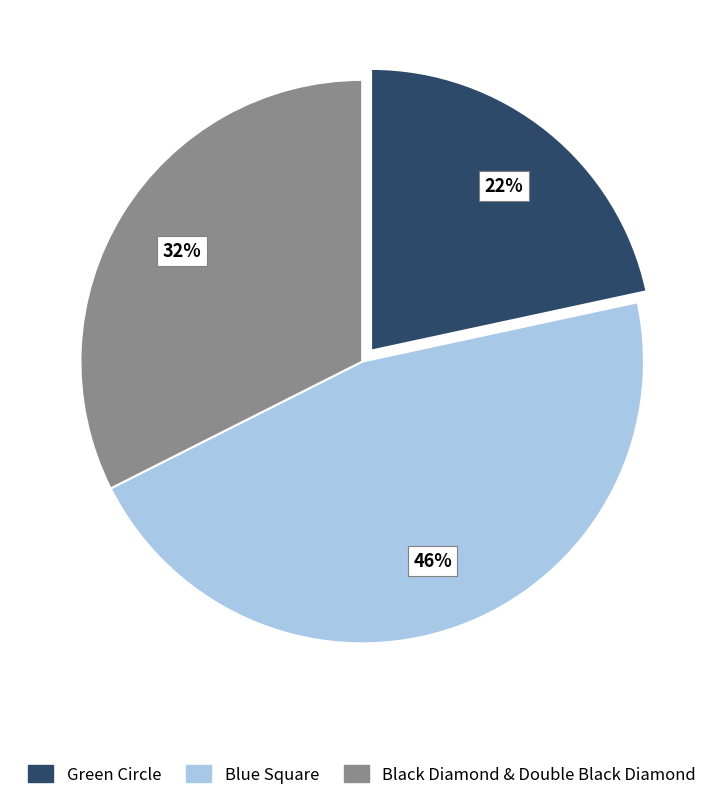

To the nearest percent, what percentage of the pie is Blue Square?

46%